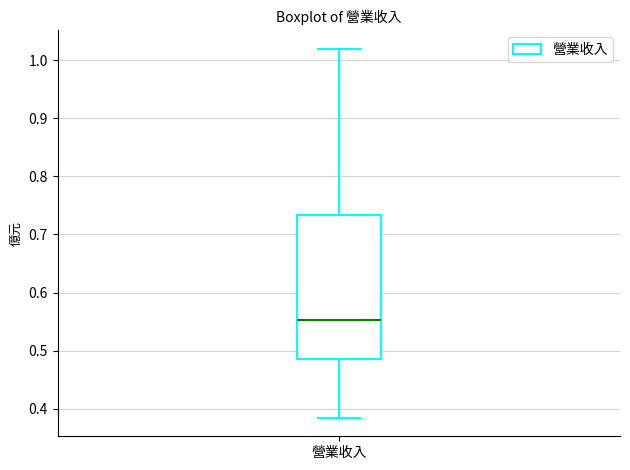

Read this box plot against the y-axis: the position of the median line, the range covered by the box, and the ends of both whiskers. The values are not printed on the chart, so give them approximately, as read against the axis.

median 0.55, box 0.49 to 0.73, whiskers 0.38 to 1.02